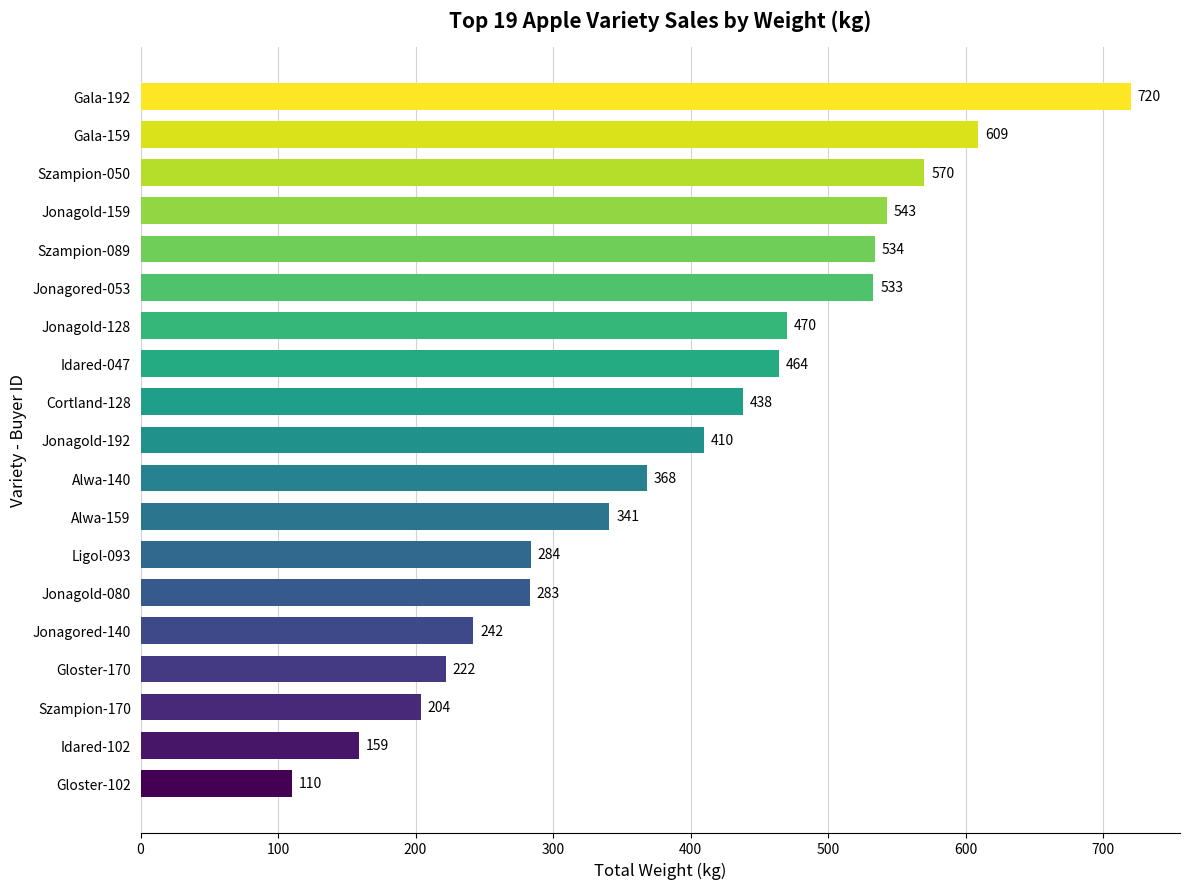

Reading bottom to top, list all the values displayed in this chart.

110	159	204	222	242	283	284	341	368	410	438	464	470	533	534	543	570	609	720